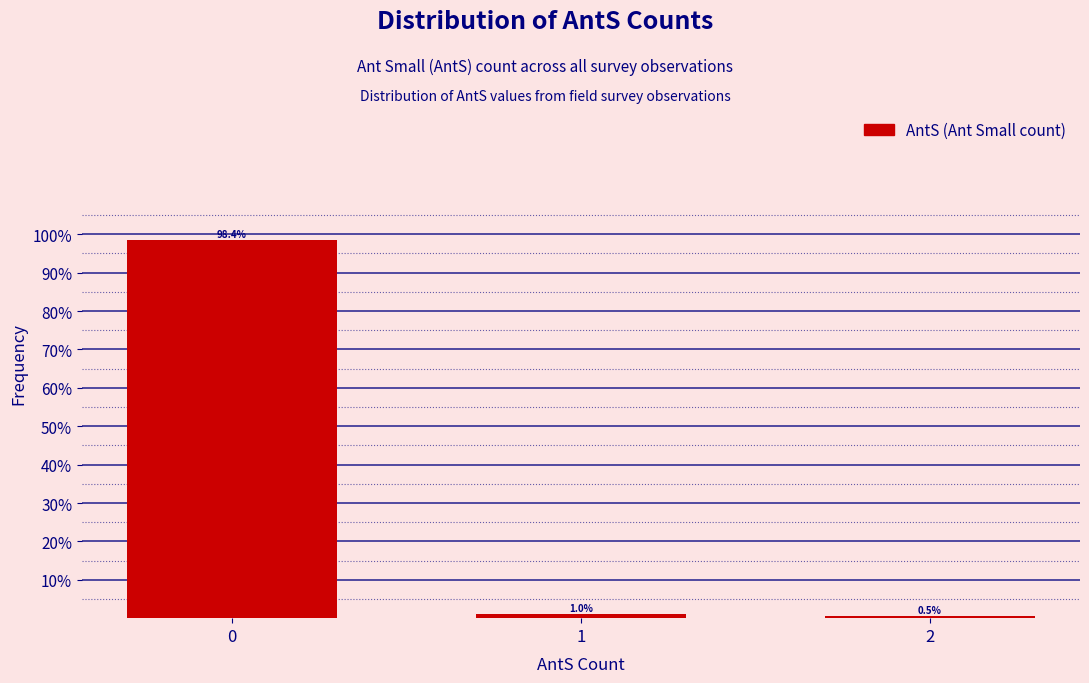

Reading left to right, transcribe all the data shown in this chart.

98.4	1.0	0.5